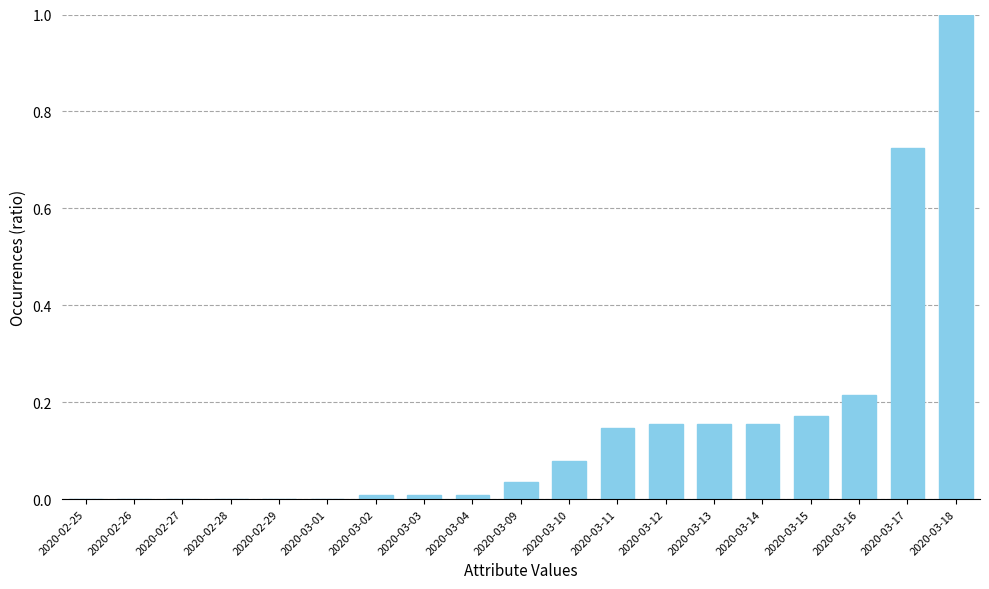

Which has a higher value, 2020-03-15 or 2020-02-29?

2020-03-15